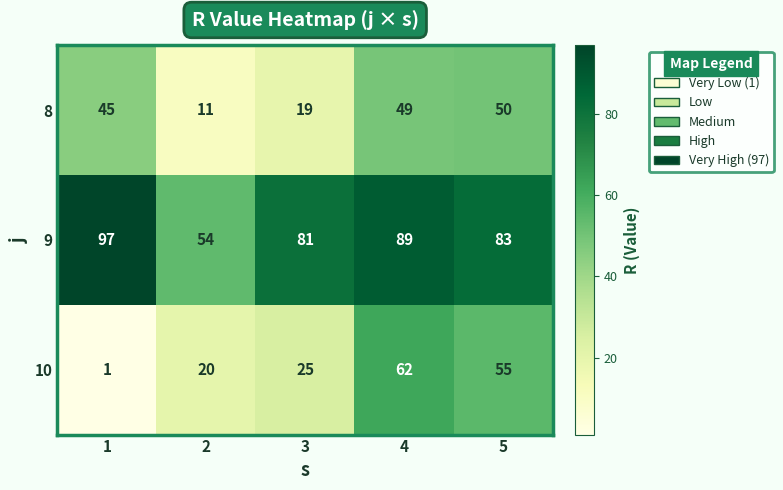

At which category is the sum across all series the highest?

4